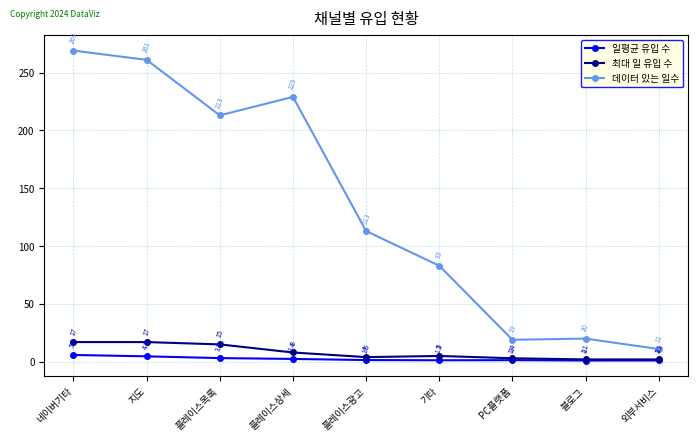

Does the chart display data point markers on the line(s)?

Yes